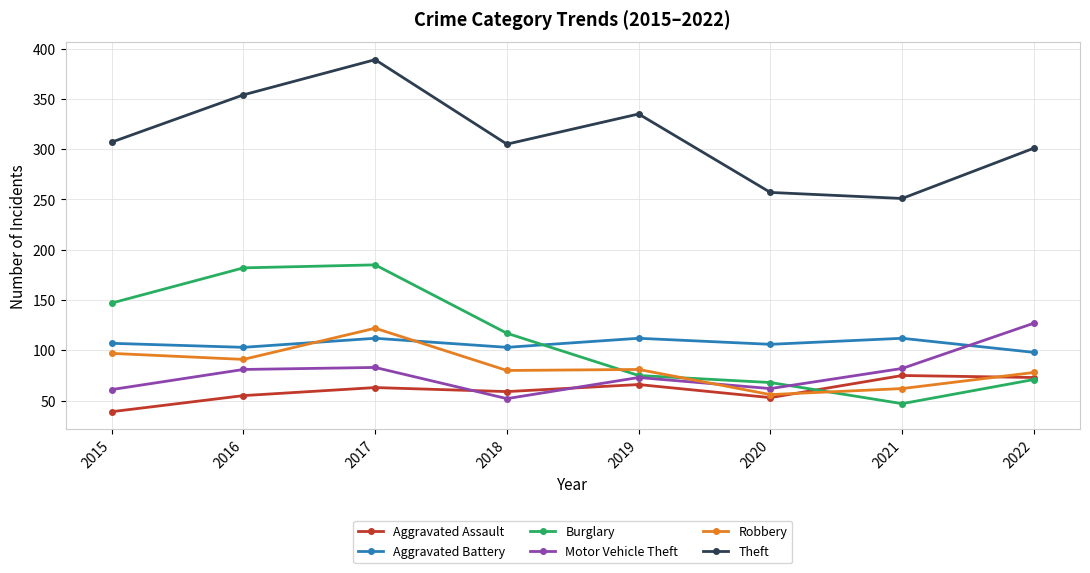

Rank the series at 2016 from lowest to highest value.

Aggravated Assault, Motor Vehicle Theft, Robbery, Aggravated Battery, Burglary, Theft